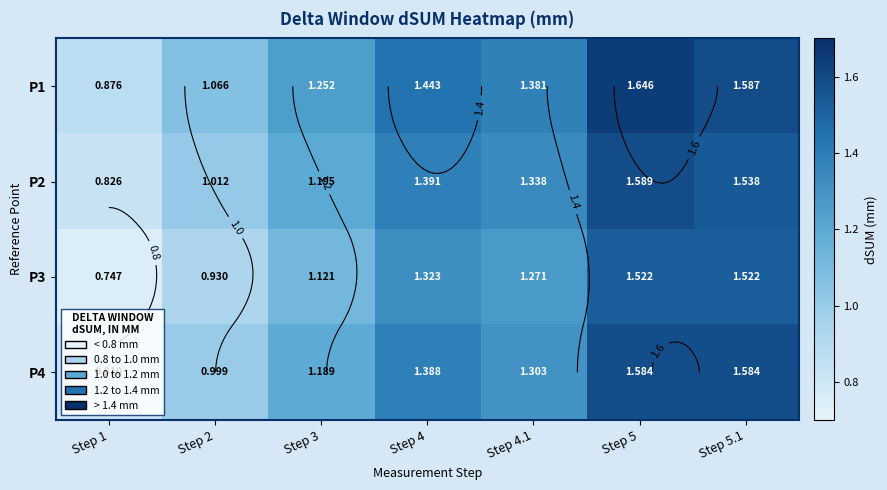

Between Step 4 and Step 5.1, which series saw the biggest shift?

P3